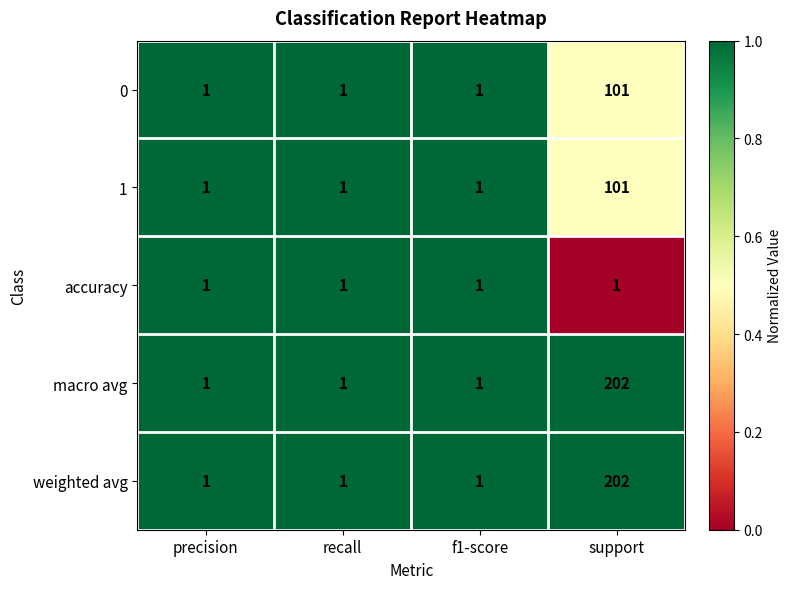

What is the sum of the weighted avg values at f1-score and support?

203